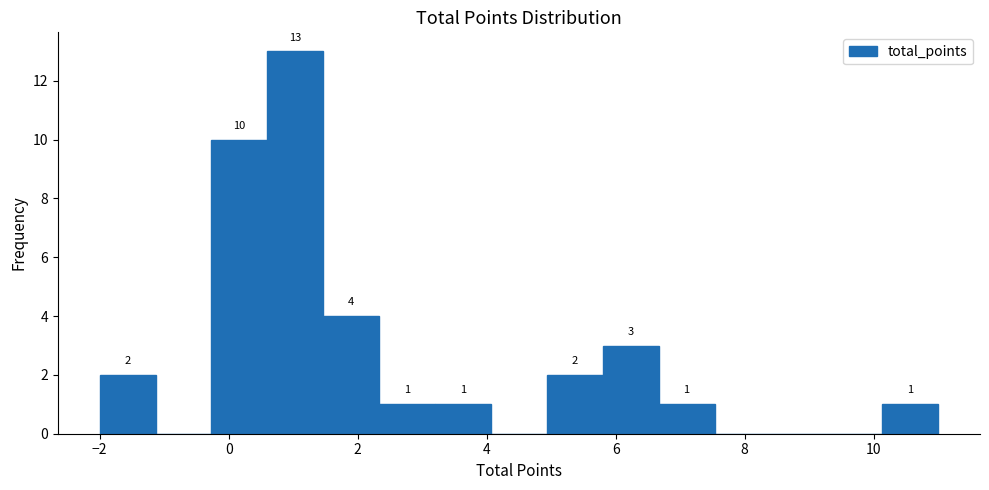

Which range on the x-axis has the tallest bar?

0.6 to 1.4